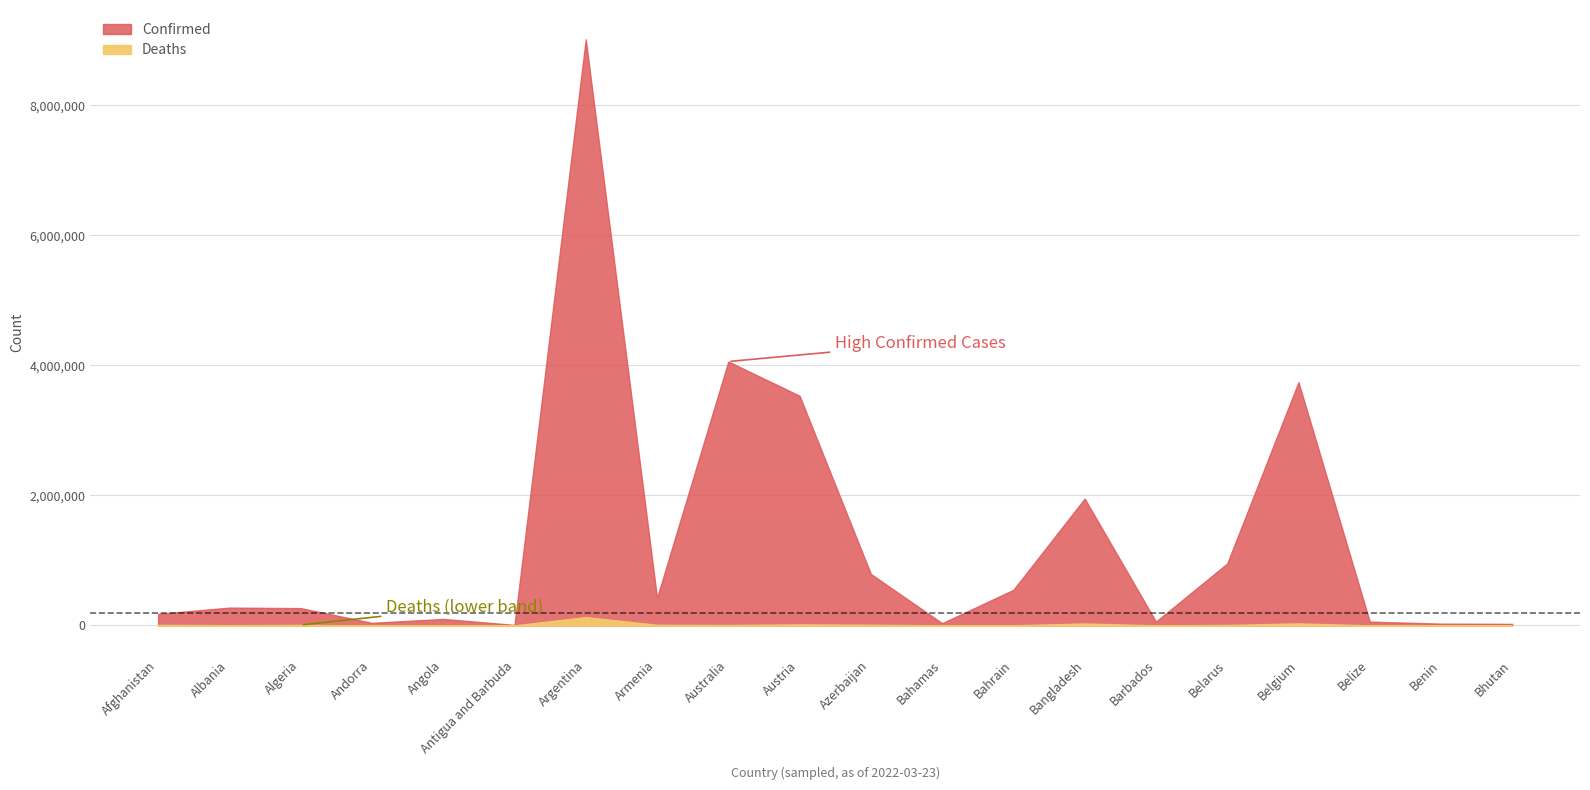

The value of Confirmed at Benin is 8343. True or false?

False